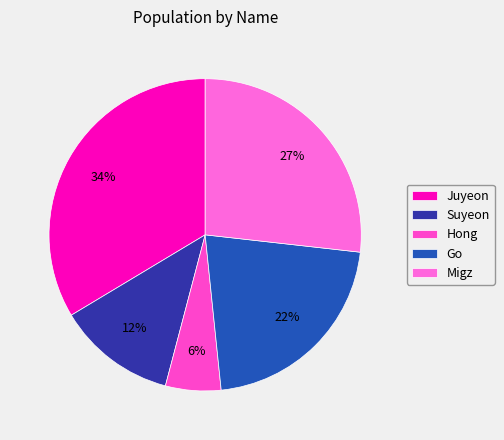

The Migz slice represents 36% of the pie. True or false?

False